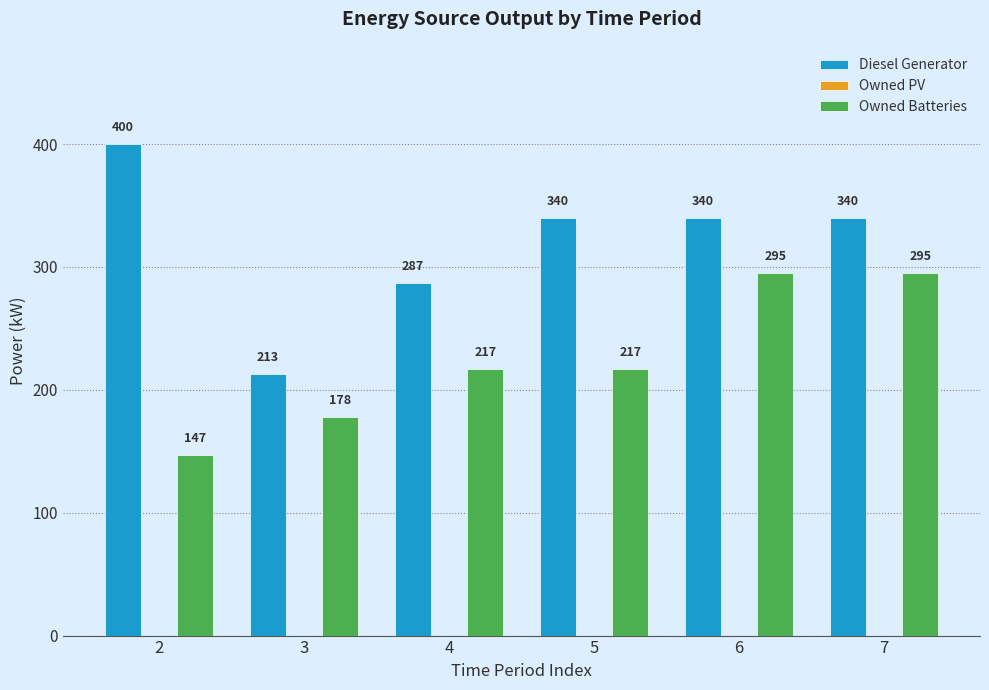

Reading left to right, what are all the values shown in this chart?

Diesel Generator: 2=400	3=213	4=287	5=340	6=340	7=340
Owned Batteries: 2=147	3=178	4=217	5=217	6=295	7=295